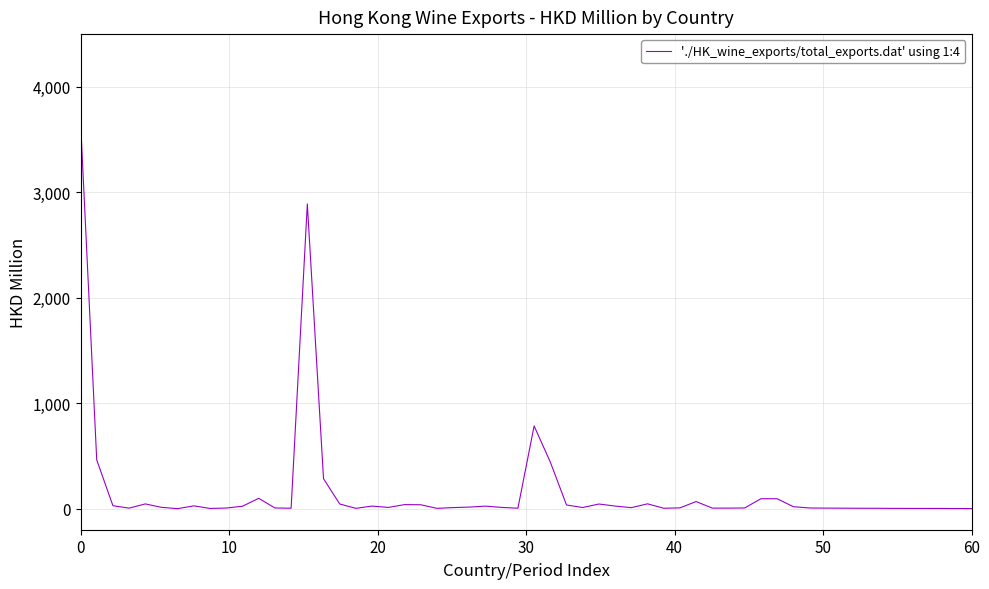

What is the maximum value shown in the chart?

3675.5